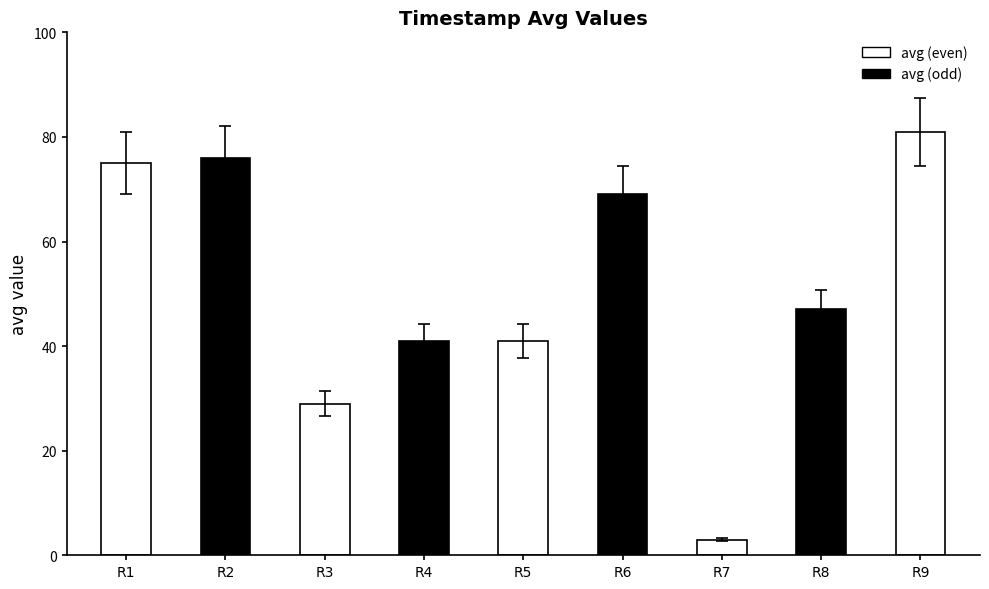

How many categories are shown in the chart?

9